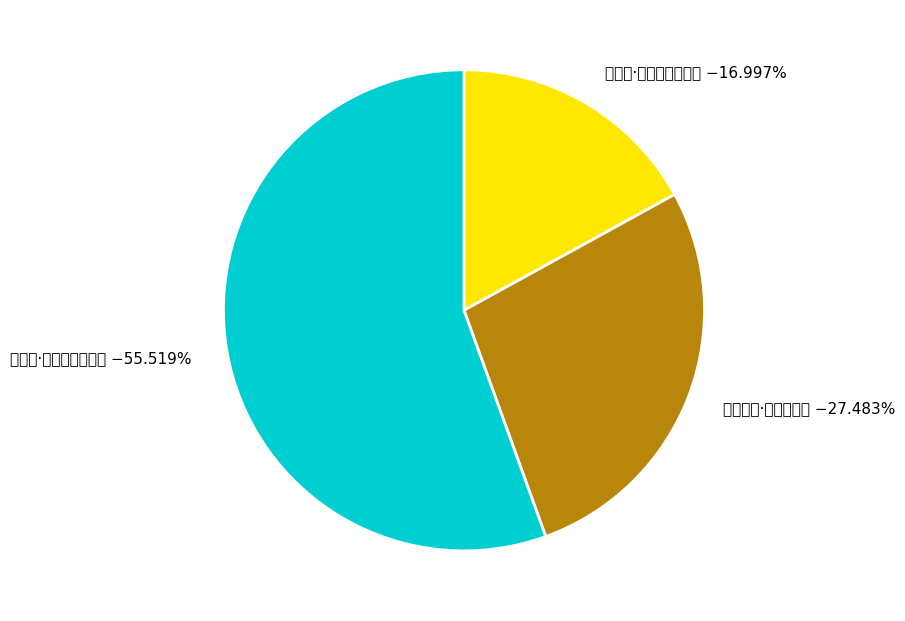

To the nearest percent, what percentage of the pie is 水调歌头·鲁口天下壮?

27%